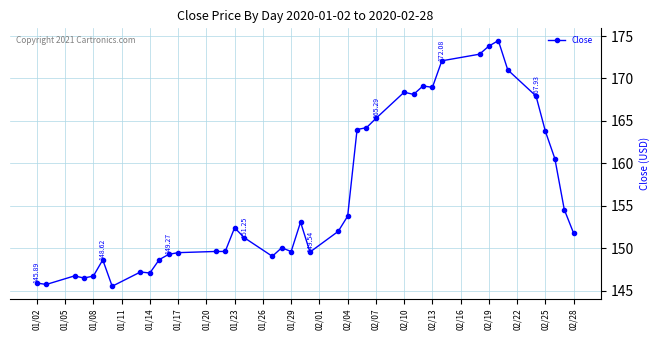

What is the minimum value shown in the chart?

145.5